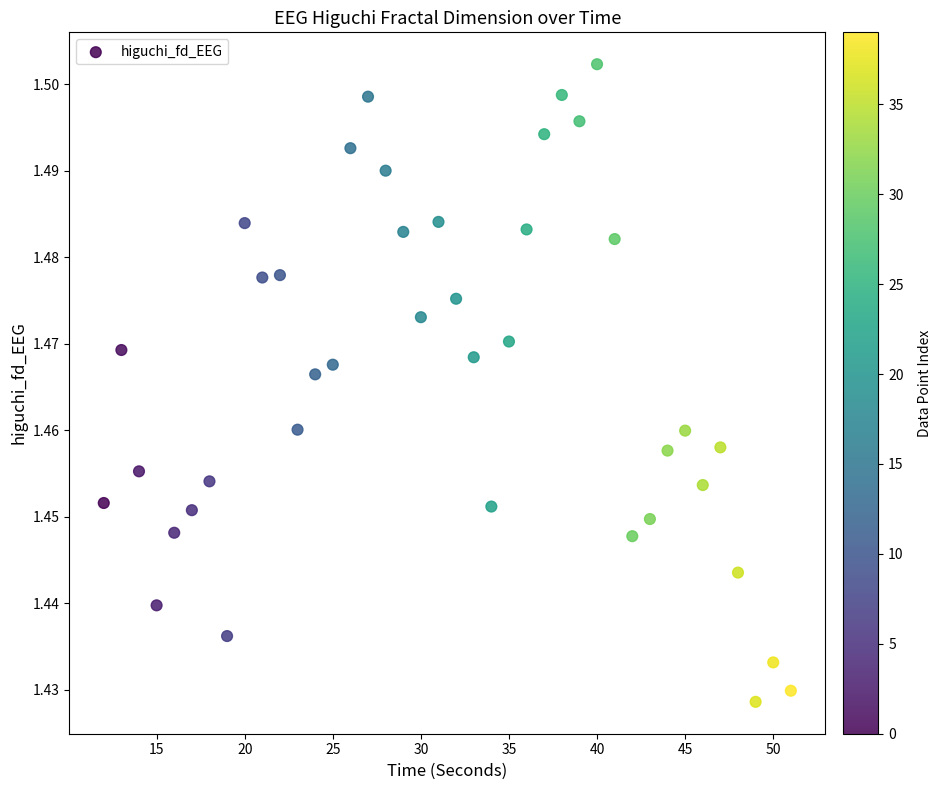

What is the range of X values (max minus min)?

39.0